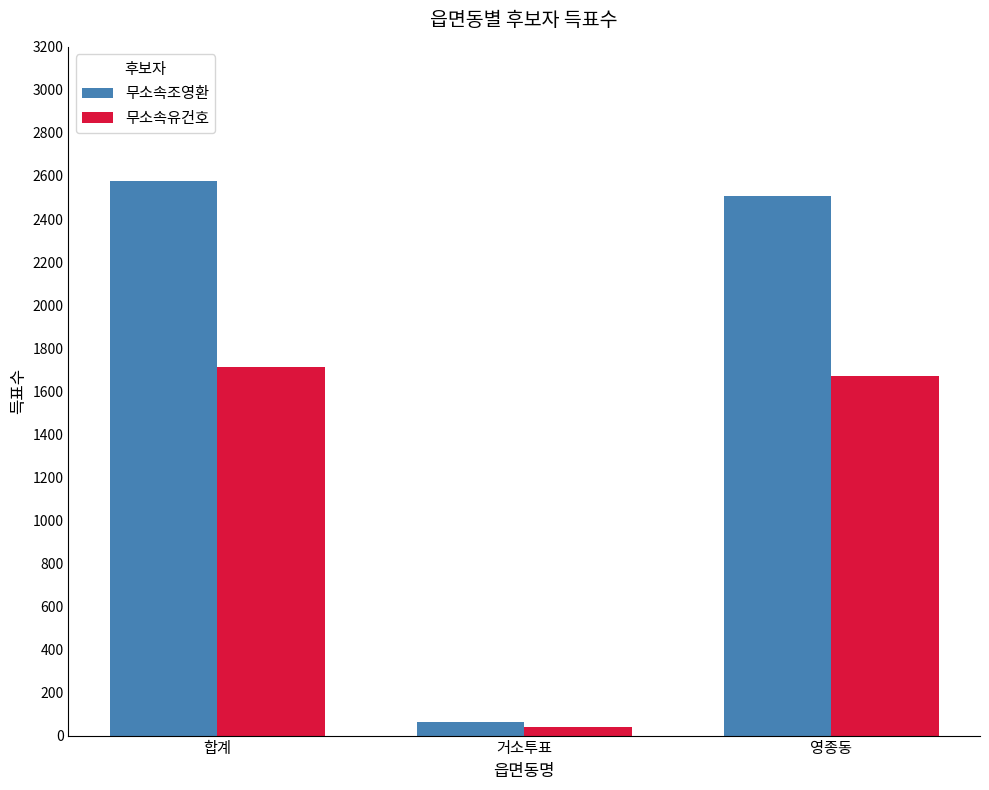

At which category is the sum across all series the highest?

합계